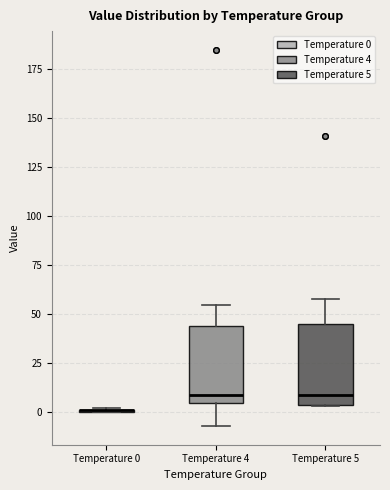

Reading left to right, transcribe this box plot: for each box, give where its median line is, the range the box spans, and where its two whiskers end, as read against the y-axis. The values are not printed on the chart, so give them approximately, as read against the axis.

Temperature 0: box collapsed to a line at 0, whiskers 0 to 0
Temperature 4: median 10, box 5 to 45, whiskers -5 to 55
Temperature 5: median 10, box 5 to 45, whiskers 5 to 60